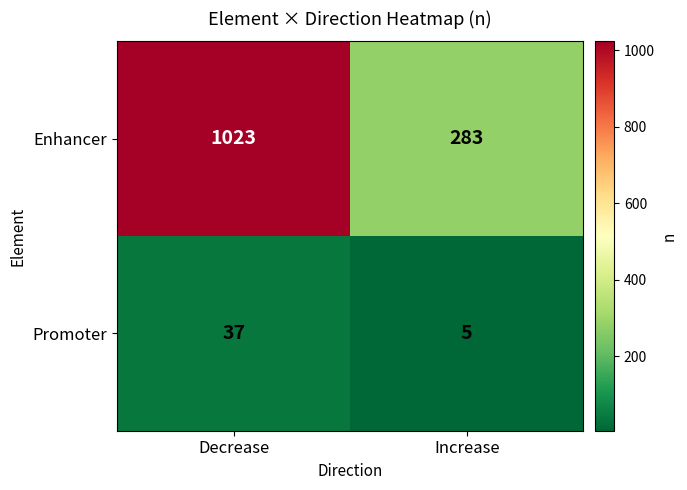

The value of Enhancer at Decrease is 1023. True or false?

True